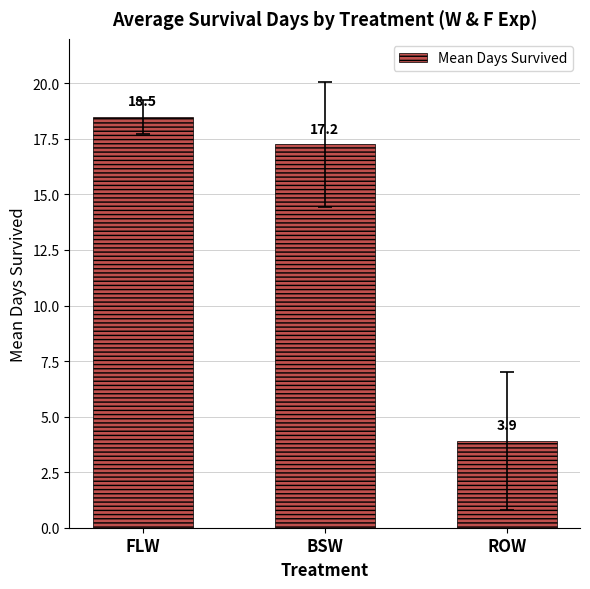

What is the difference between the maximum and minimum values?

14.6